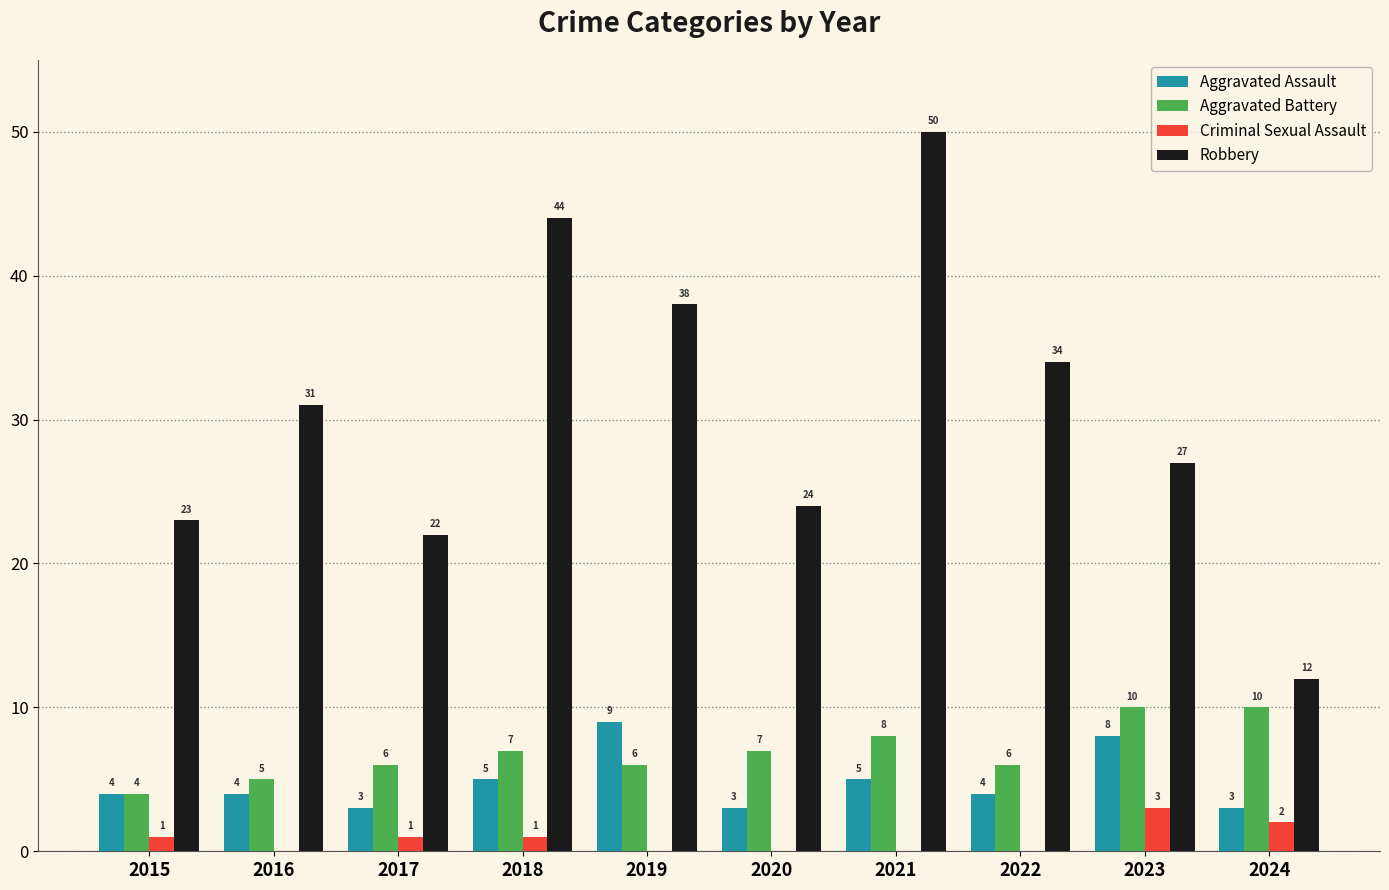

What is the highest value of the Robbery series?

50